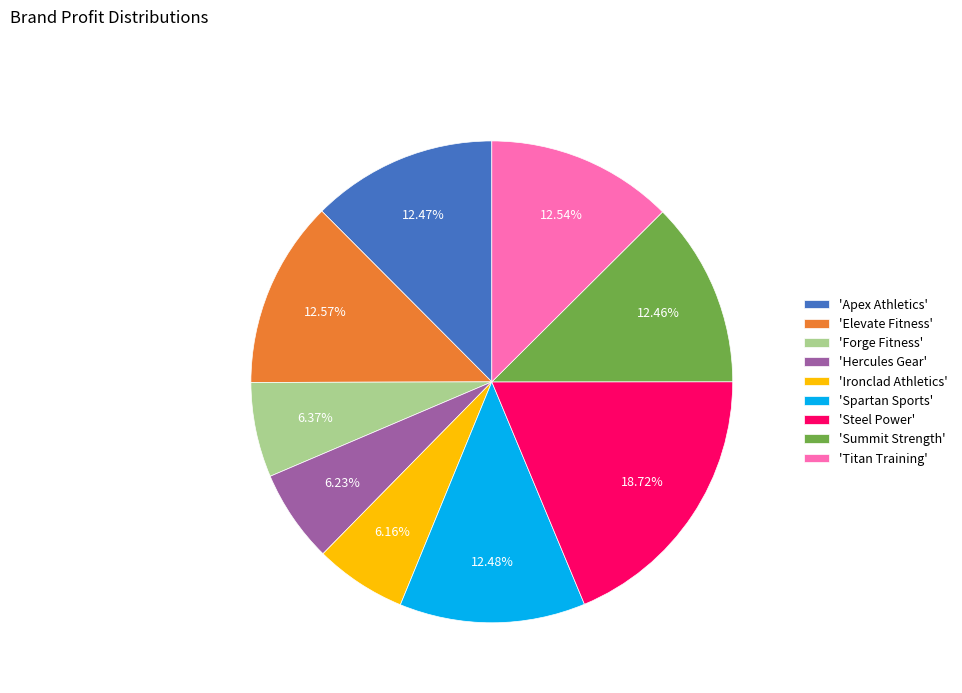

Combined, do 'Ironclad Athletics' and 'Summit Strength' account for over 50%?

No